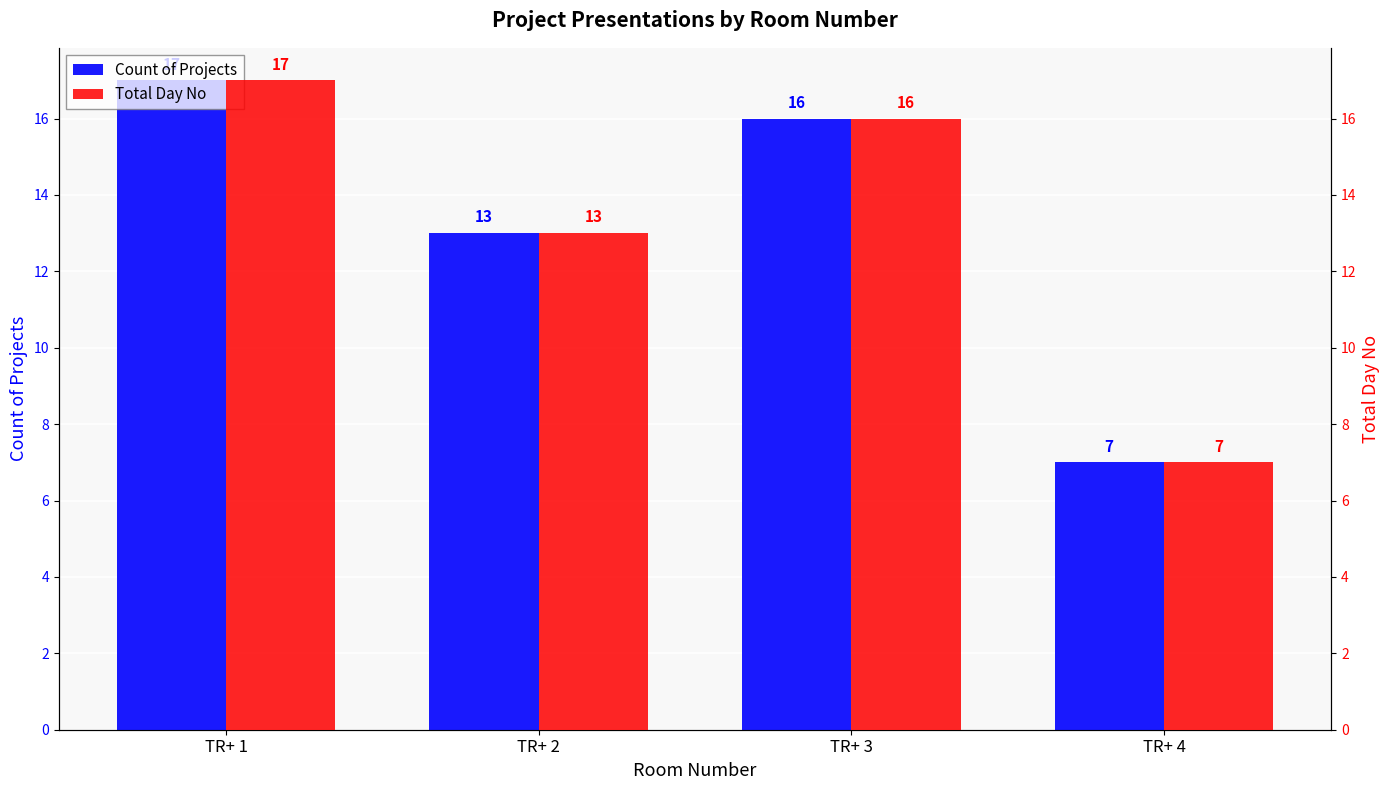

How many bars are there in total?

8